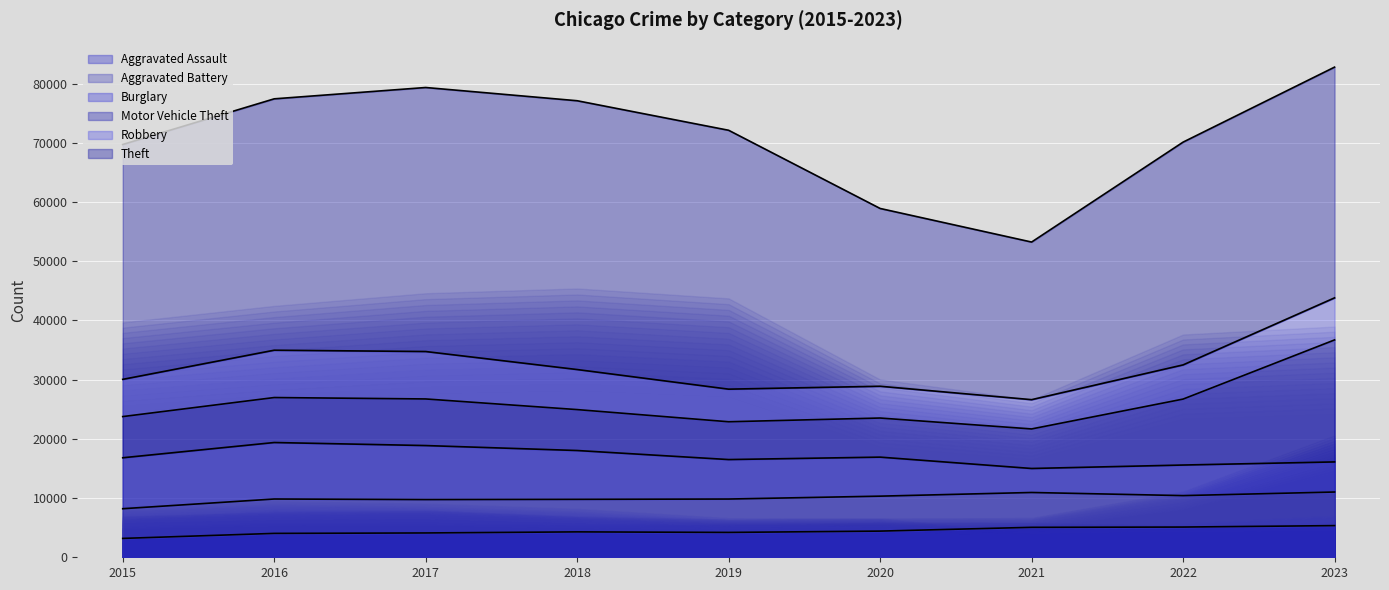

Where does the Aggravated Assault series first go above 4289?

2020